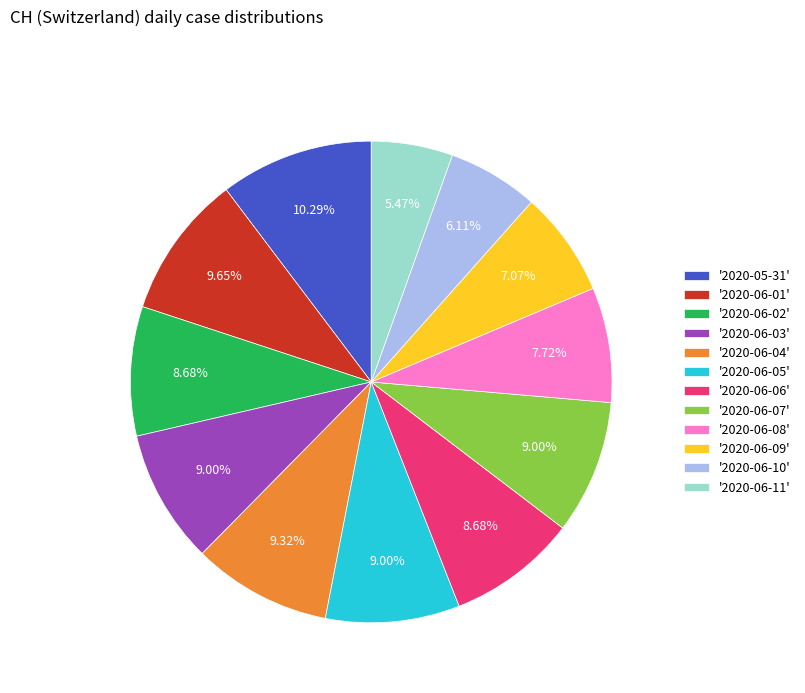

Which has a higher value, '2020-06-02' or '2020-06-08'?

'2020-06-02'